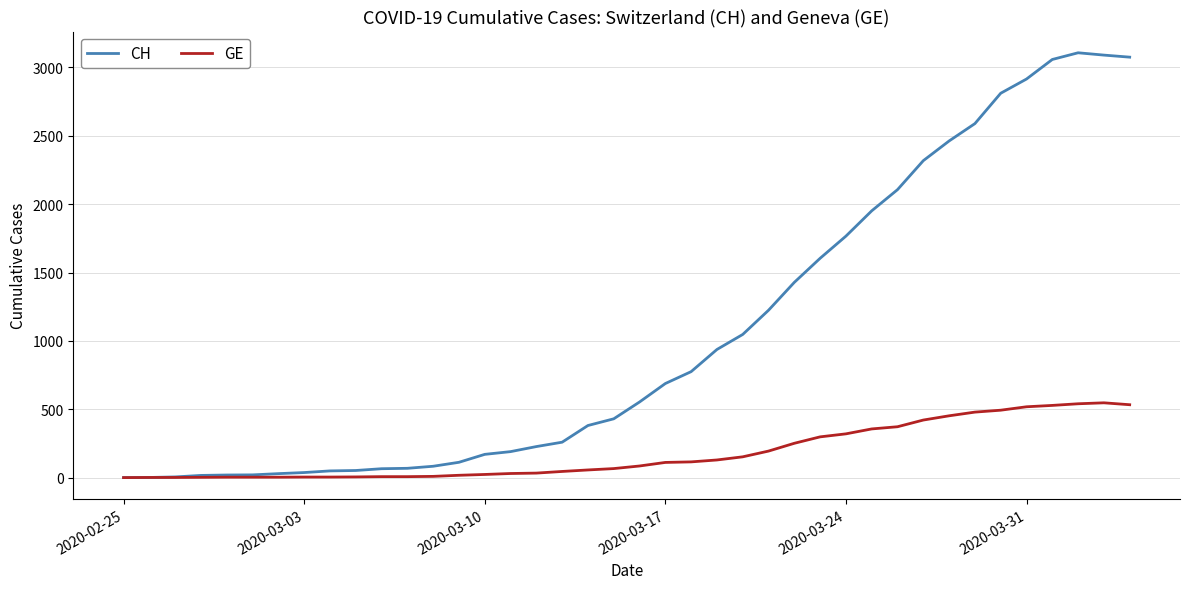

Which series has the largest total across all categories?

CH